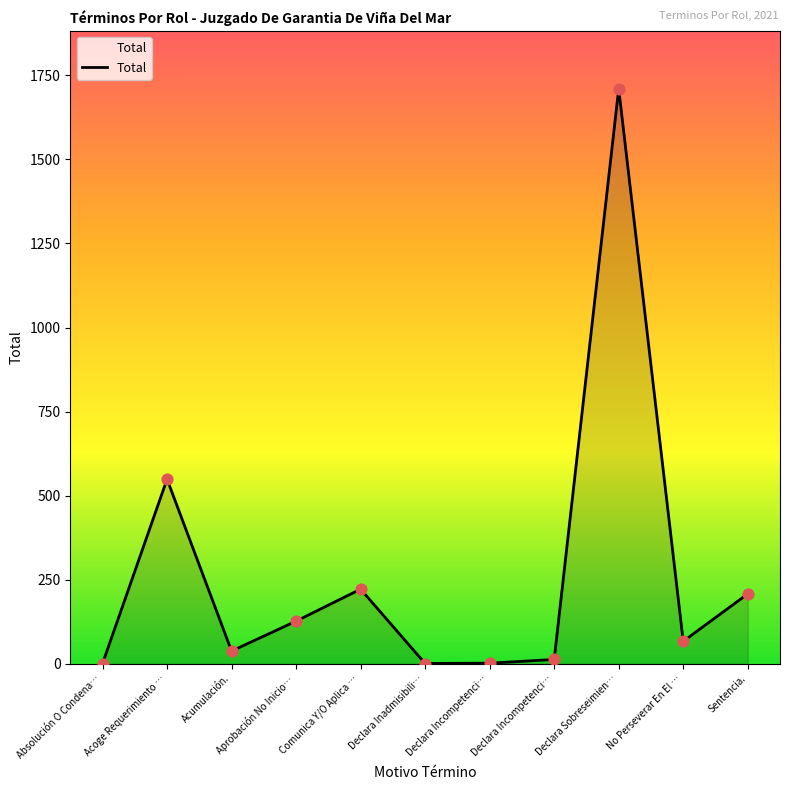

Does the chart have visible grid lines?

No